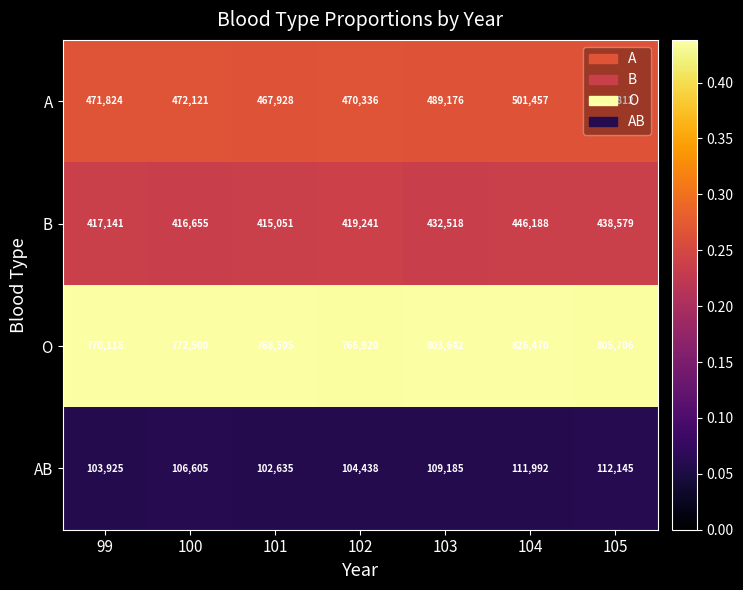

Rank the series at 103 from highest to lowest value.

O, A, B, AB